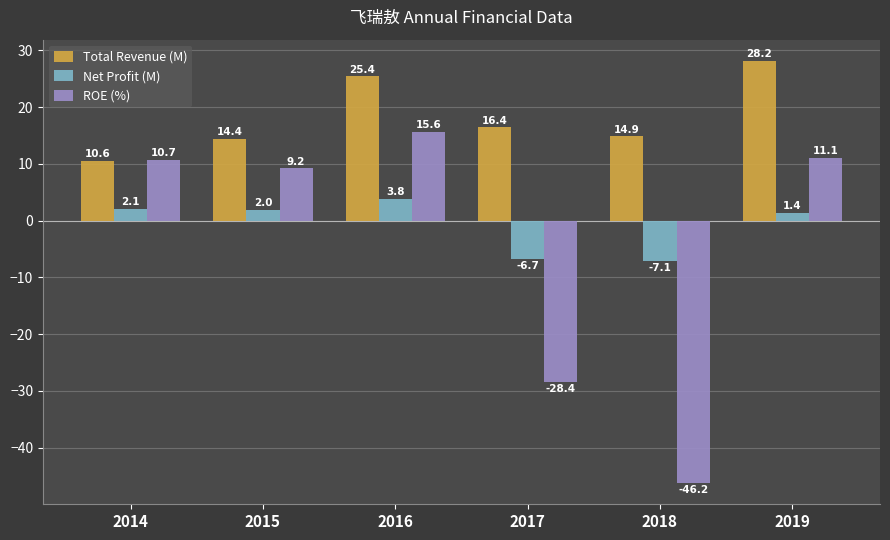

How many bars are there in each group?

3